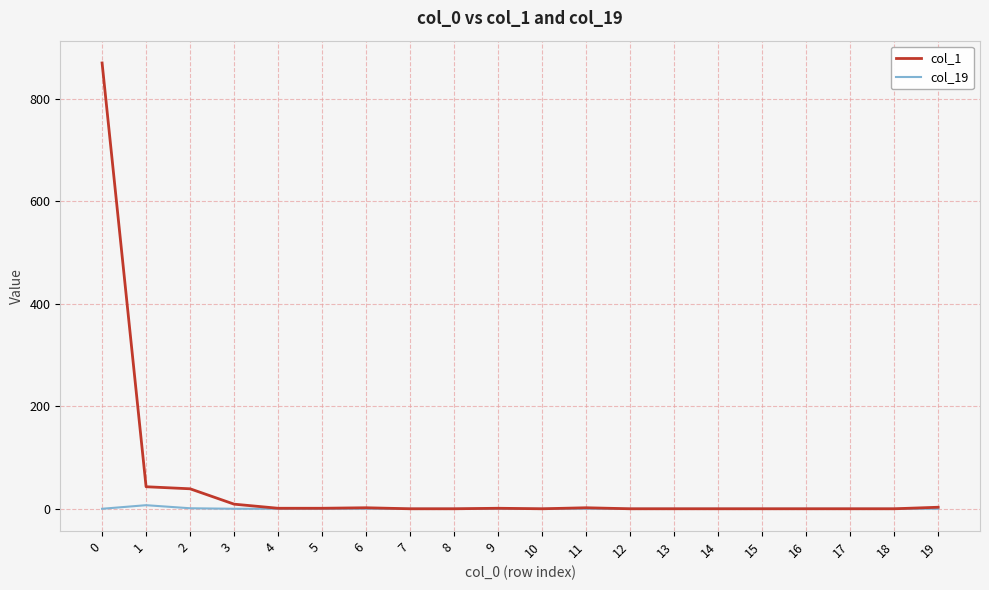

Which series has the largest total across all categories?

col_1